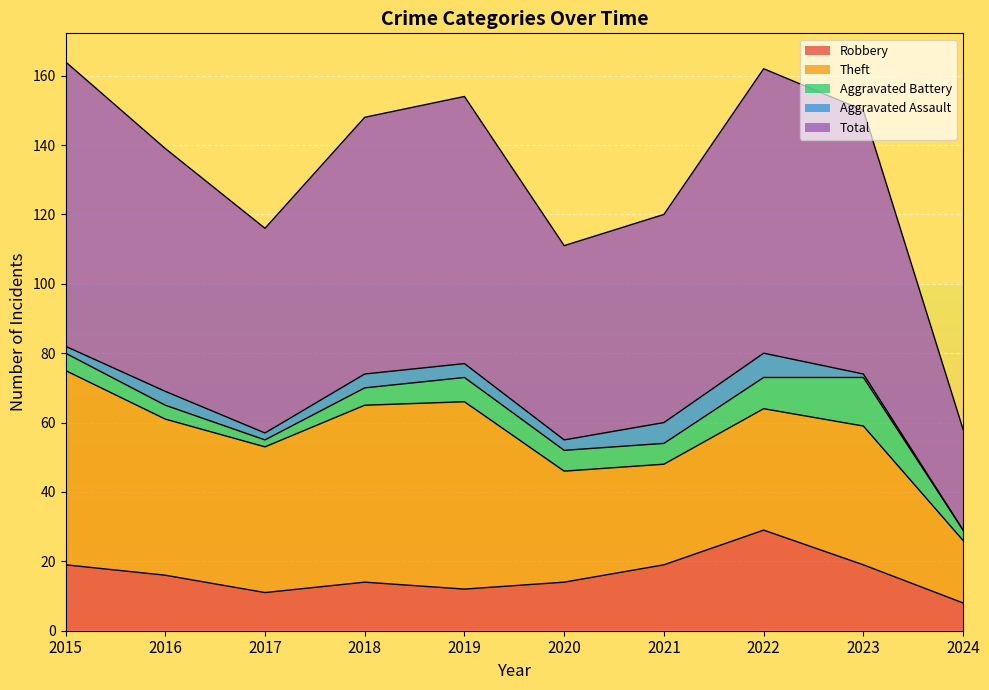

Which series changed the most between 2016 and 2021?

Theft